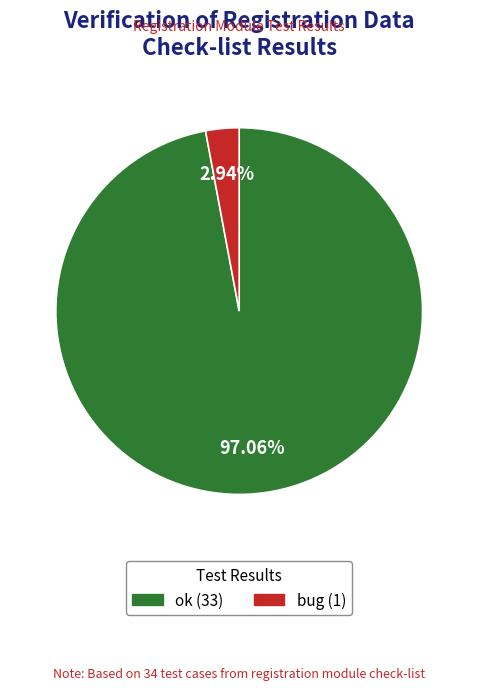

How many slices are in this pie chart?

2